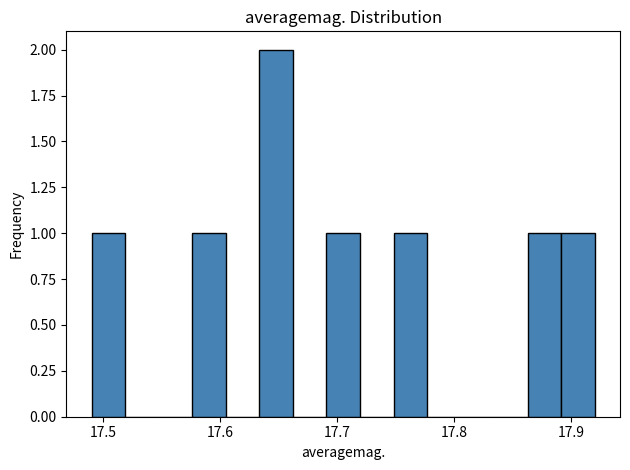

Read against the x-axis, roughly where is the centre of the tallest bar?

17.65